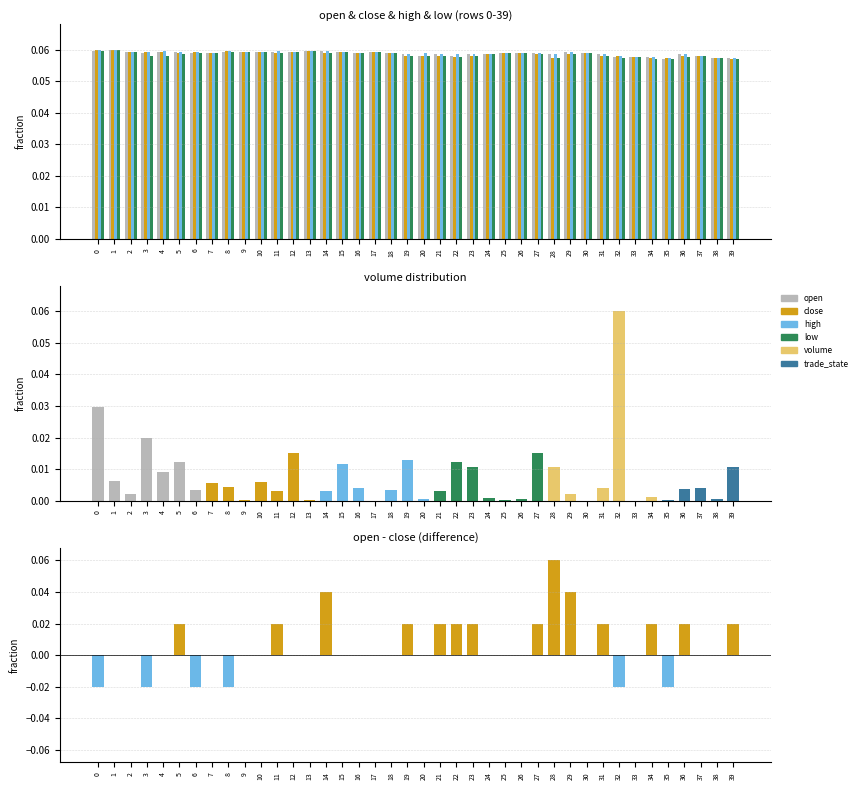

How many bars are there in each group?

4